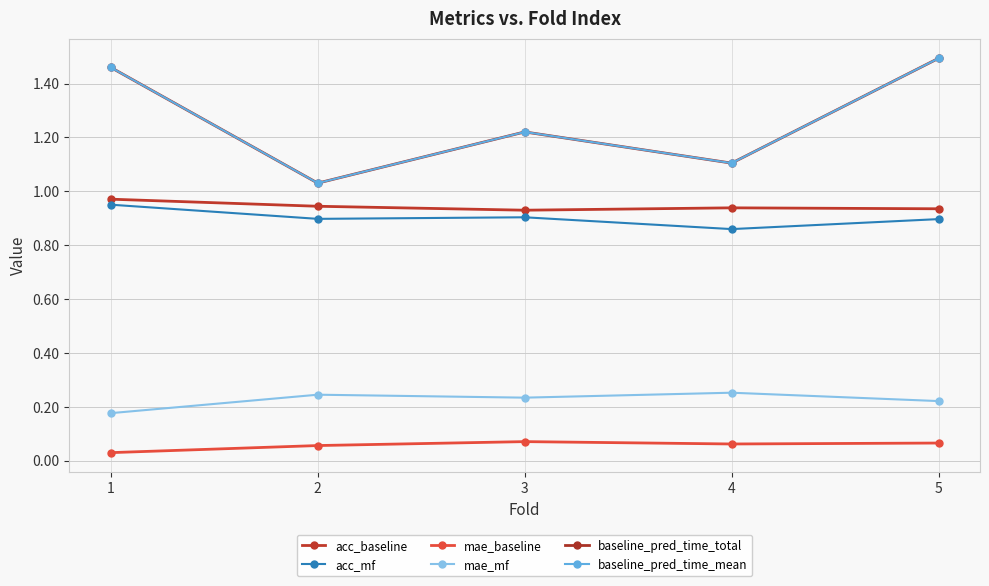

What is the sum of all mae_baseline values?

0.3